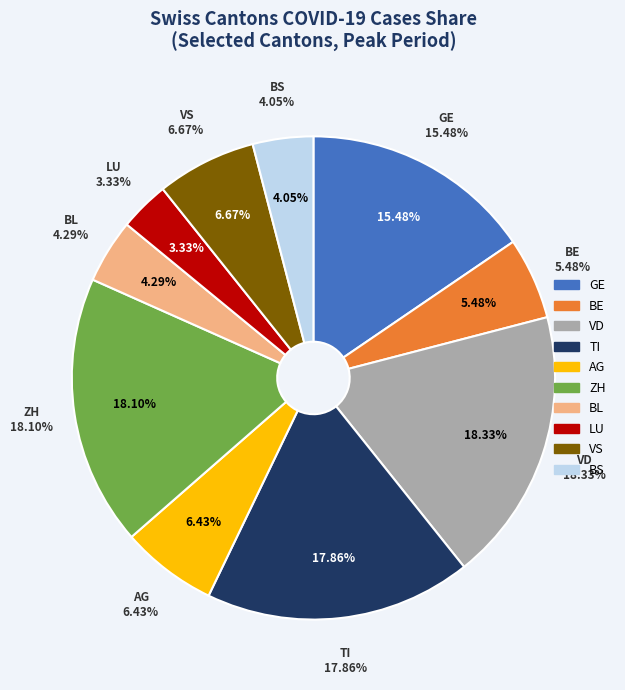

Count the number of slices in the pie.

10